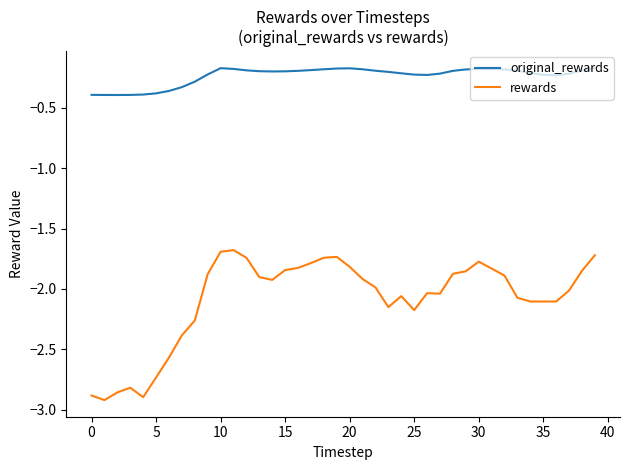

What is the difference between the maximum and minimum values in the rewards series?

1.2